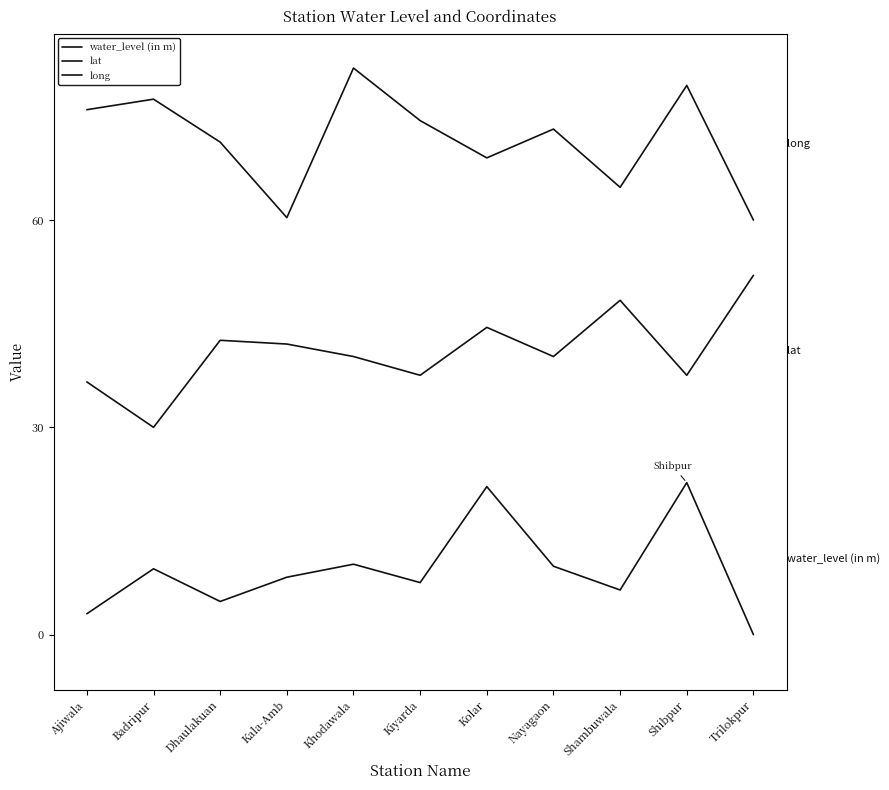

At which category is the sum across all series the highest?

Shibpur